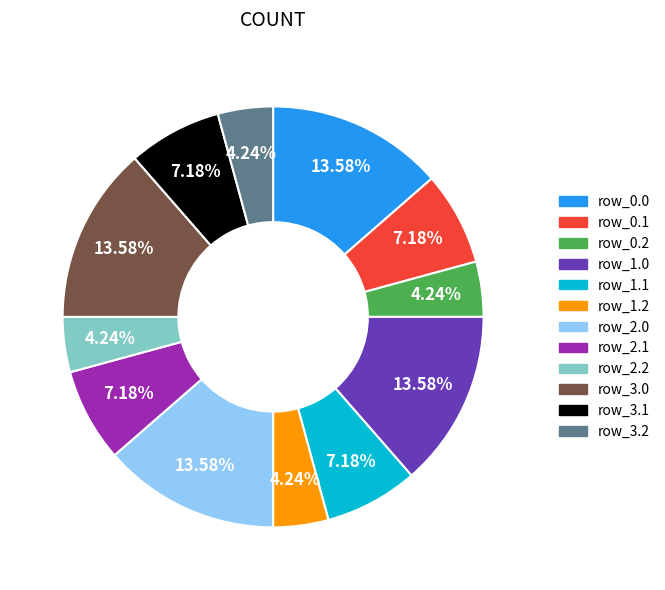

Is there any slice that represents more than half of the pie?

No